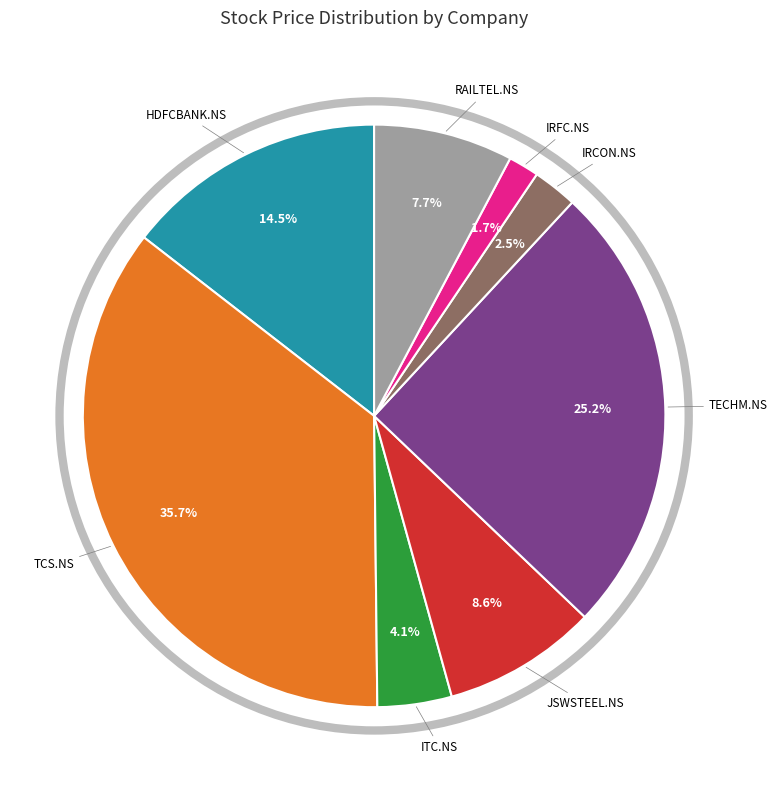

Is there a majority slice in this chart?

No